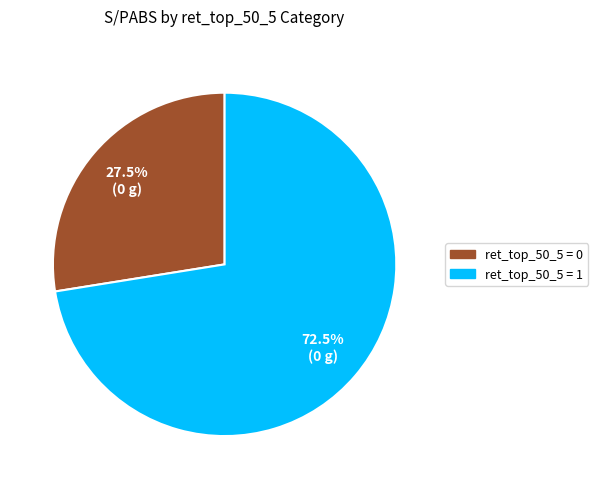

Does any single category account for the majority?

Yes